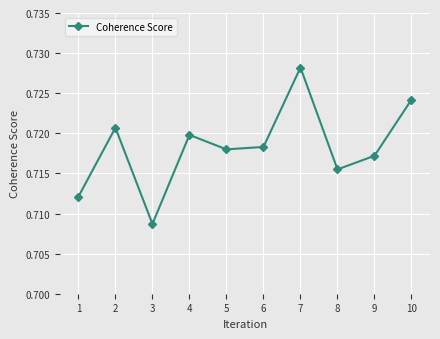

List the labels in order of value, largest first.

7, 10, 2, 4, 6, 5, 9, 8, 1, 3